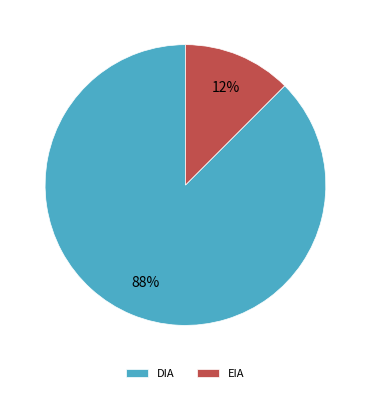

Which slice is the smallest?

EIA